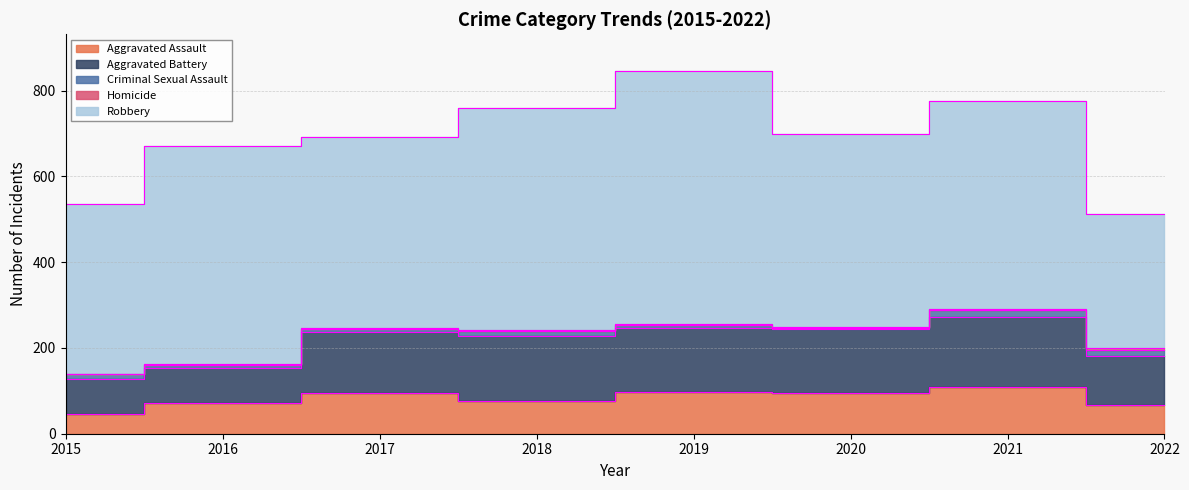

What is the value of the Aggravated Battery point at the 3rd from the left?

142